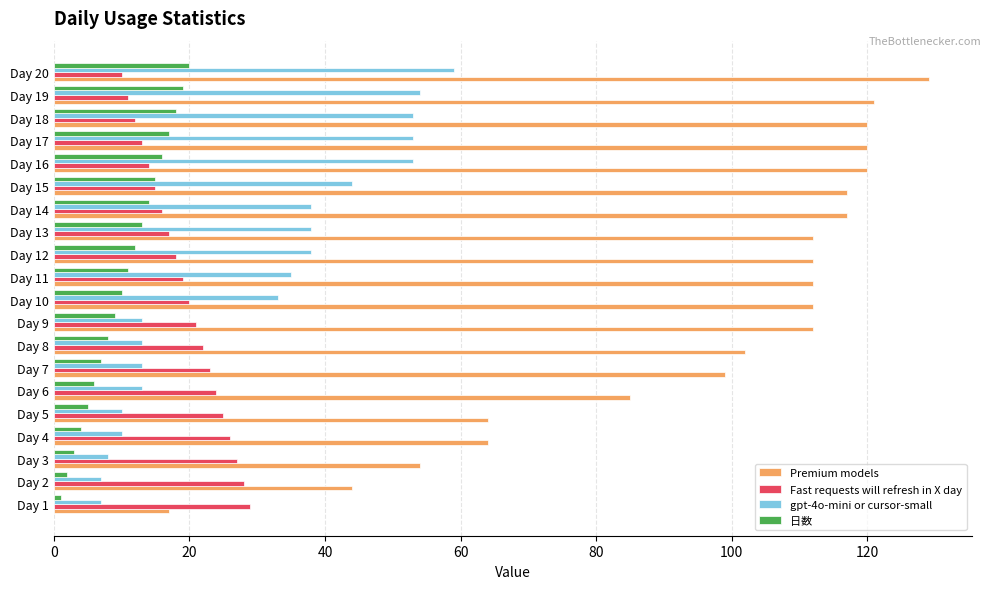

Rank the series by their maximum value, from highest to lowest.

Premium models, gpt-4o-mini or cursor-small, Fast requests will refresh in X day, 日数